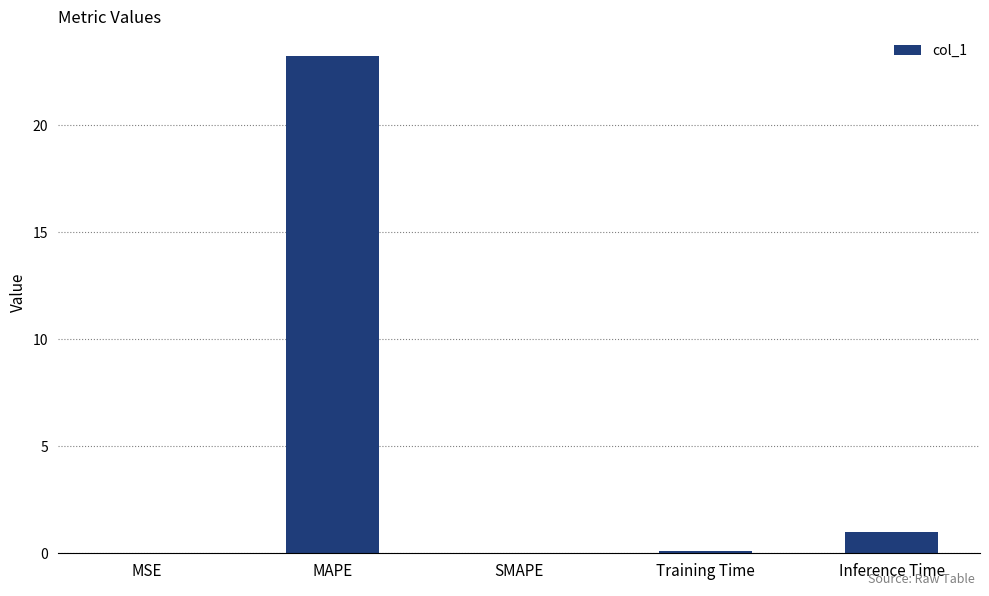

True or false: the data shows 0.0 at SMAPE.

True